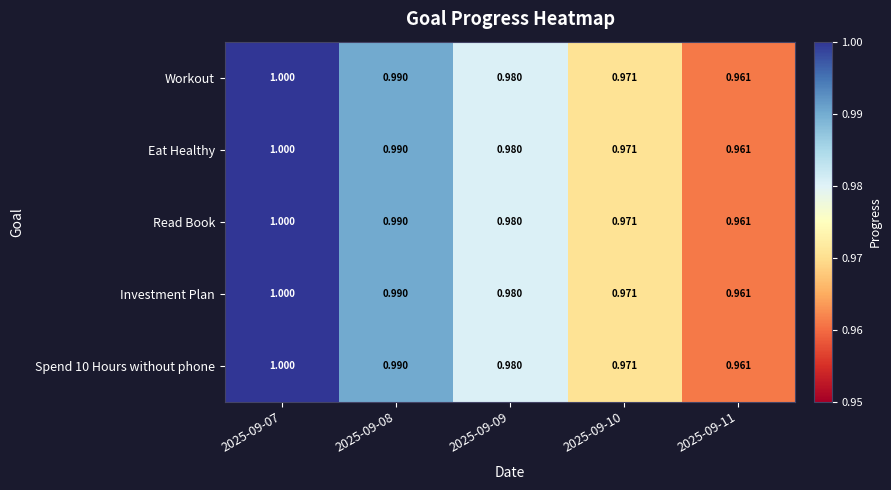

Is the value of Read Book at 2025-09-08 greater than the value of Eat Healthy at 2025-09-11?

Yes